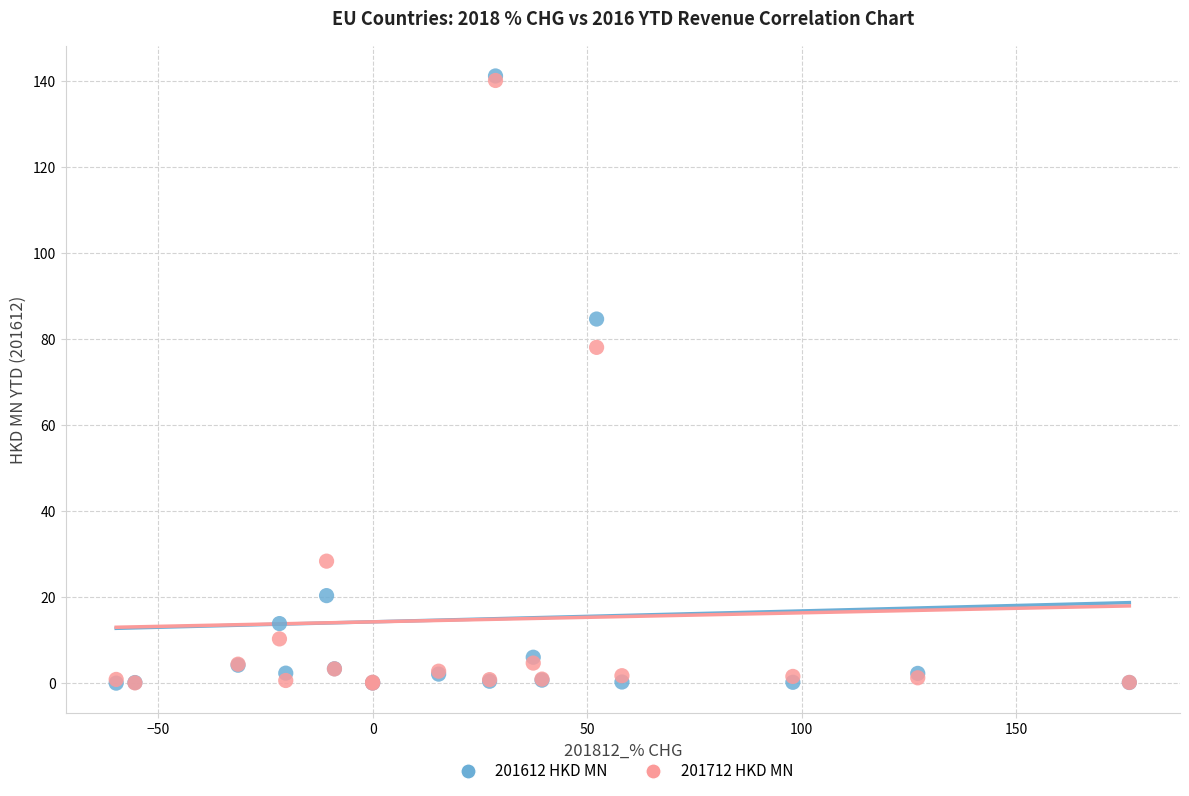

Across all series, what Y value is closest to 70?

78.1